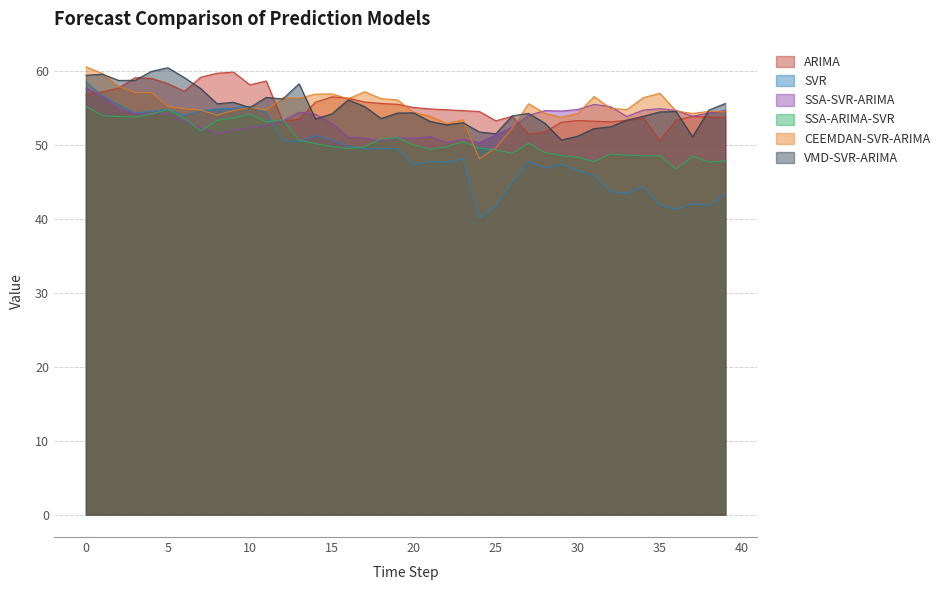

Which has a higher value, 5 or 31?

5